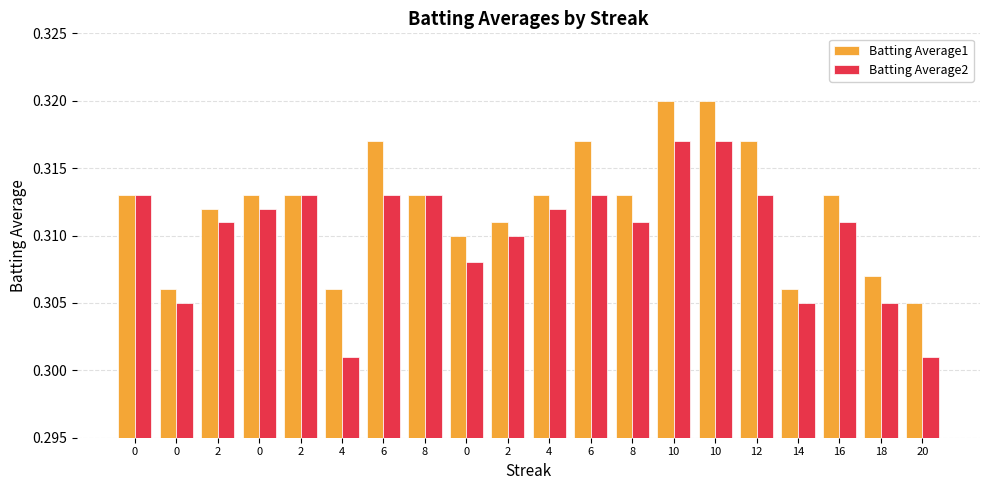

Reading left to right, extract all data points from this chart.

Batting Average1: 0.3	0.3	0.3	0.3	0.3	0.3	0.3	0.3	0.3	0.3	0.3	0.3	0.3	0.3	0.3	0.3	0.3	0.3	0.3	0.3
Batting Average2: 0.3	0.3	0.3	0.3	0.3	0.3	0.3	0.3	0.3	0.3	0.3	0.3	0.3	0.3	0.3	0.3	0.3	0.3	0.3	0.3